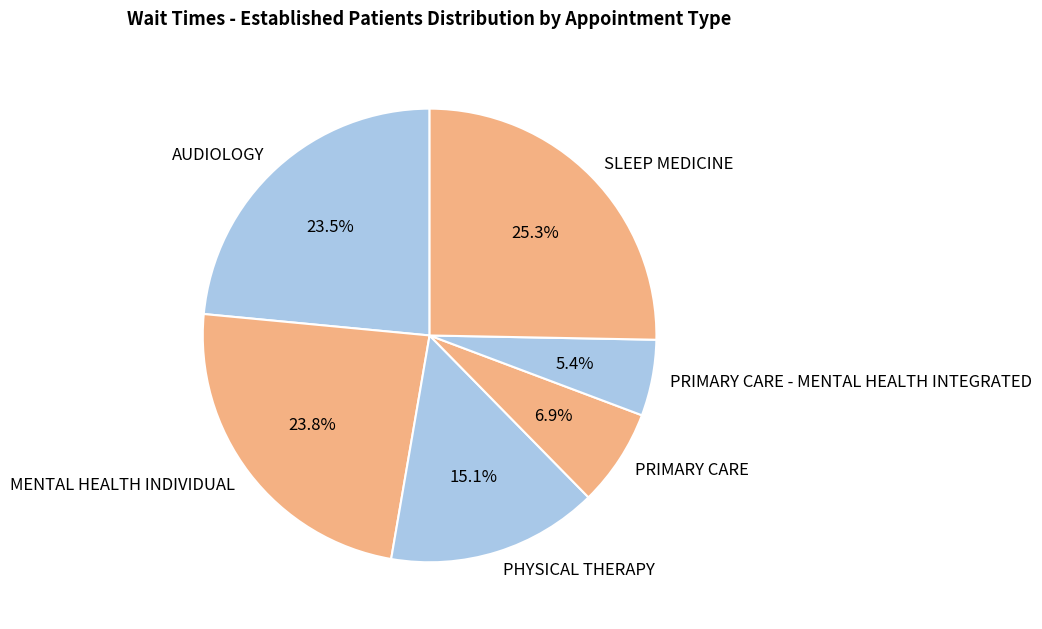

What percentage is the PRIMARY CARE - MENTAL HEALTH INTEGRATED slice, to the nearest percent?

5%